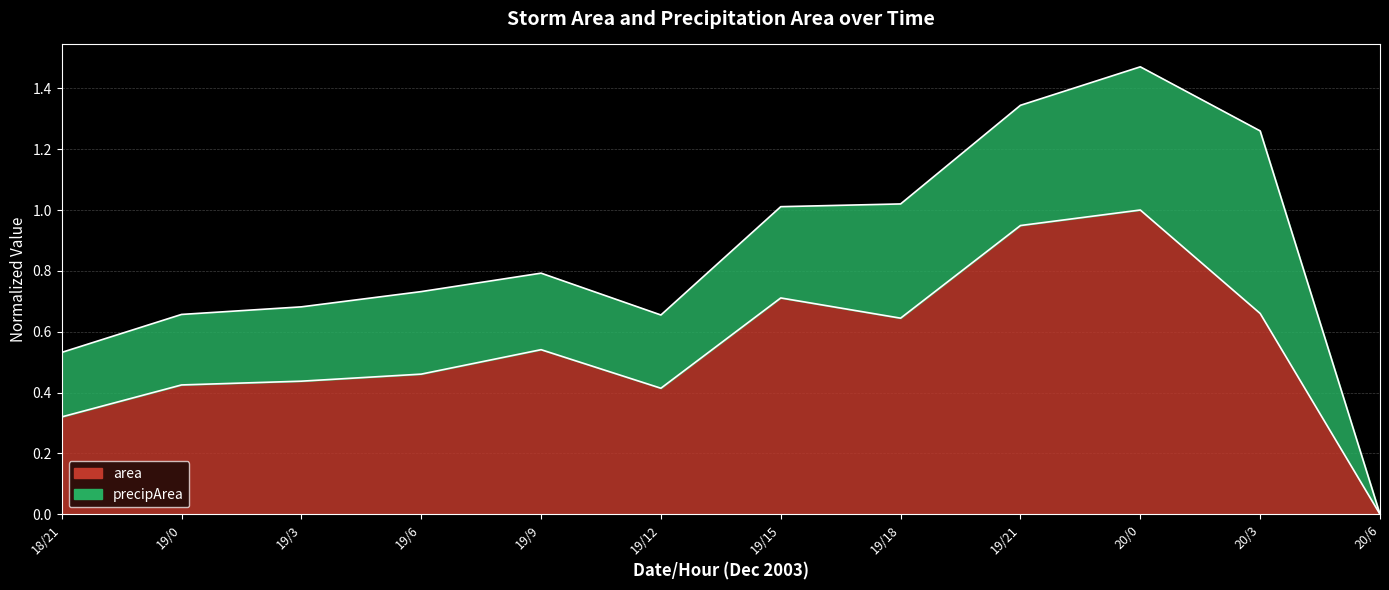

Between 19/21 and 20/3, which is larger?

19/21